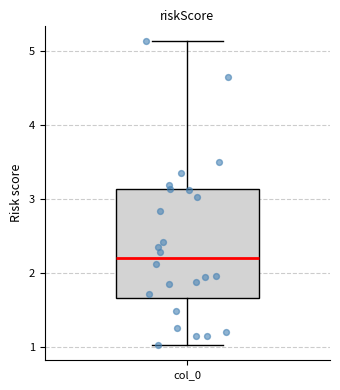

Where is the lower edge of the box for col_0 on the y-axis? The values are not printed on the chart, so give them approximately, as read against the axis.

1.7